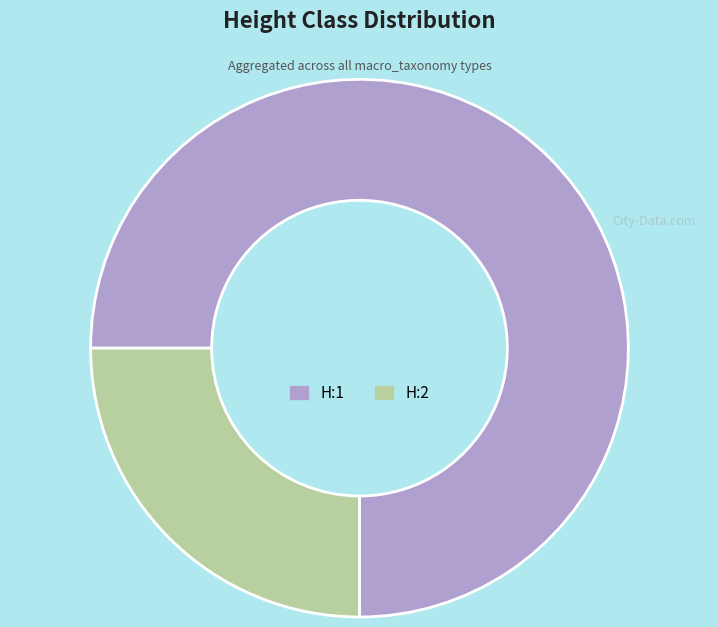

Which category has the biggest portion of the pie?

H:1